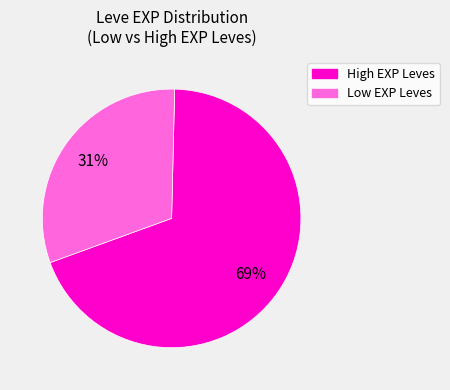

To the nearest percent, what is the difference between the largest and smallest slice percentages?

38%